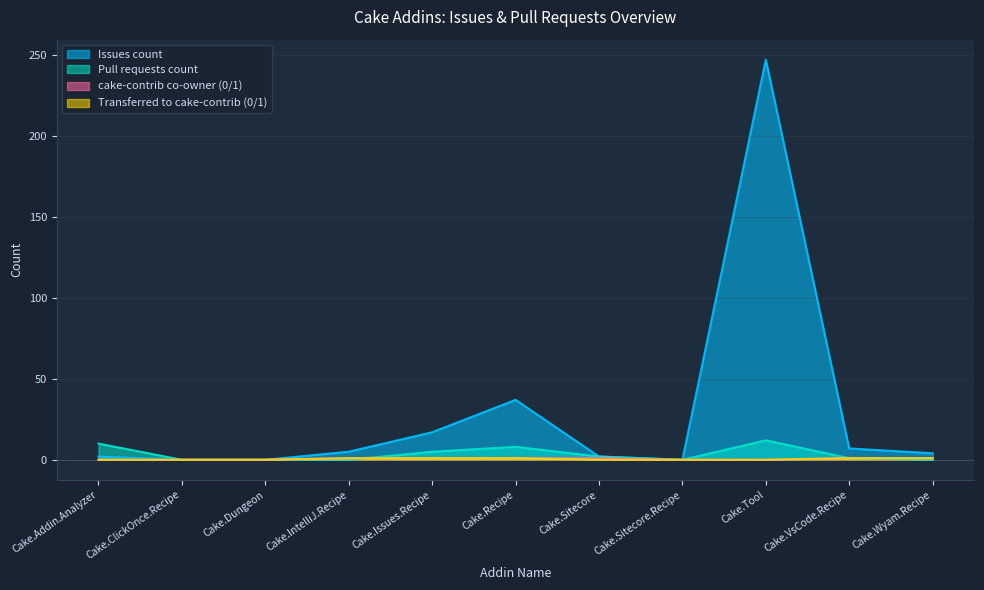

What is the difference between the maximum and minimum values in the cake-contrib co-owner (0/1) series?

1